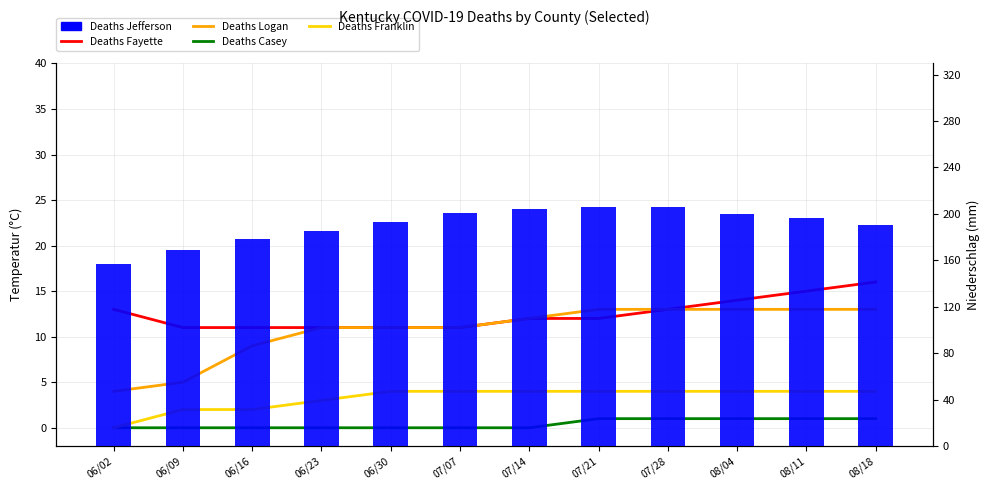

Rank the categories by Deaths Casey value from highest to lowest.

07/21, 07/28, 08/04, 08/11, 08/18, 06/02, 06/09, 06/16, 06/23, 06/30, 07/07, 07/14